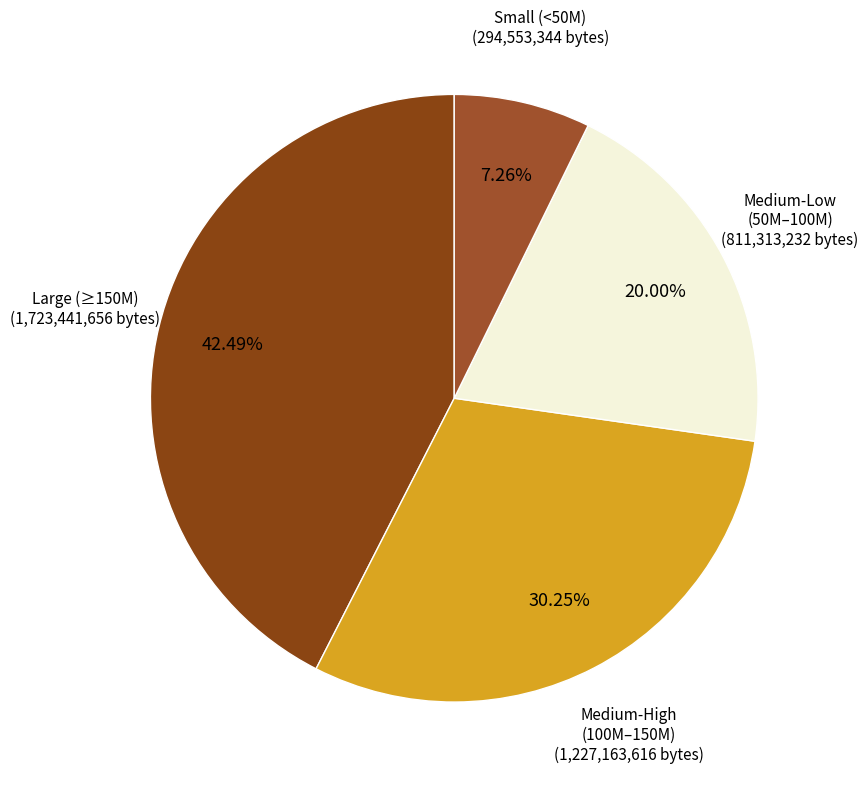

Which category has the smallest portion of the pie?

Small (<50M) (294,553,344 bytes)